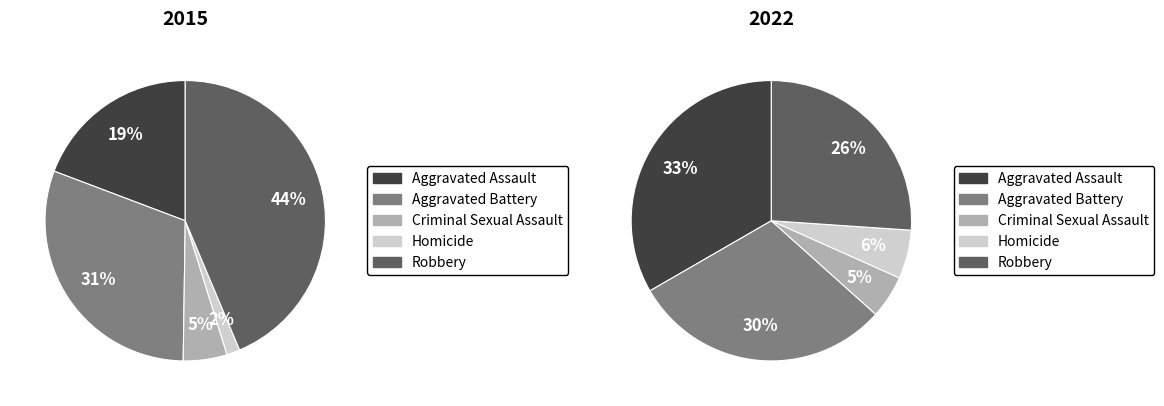

Is there any slice that represents more than half of the pie?

No